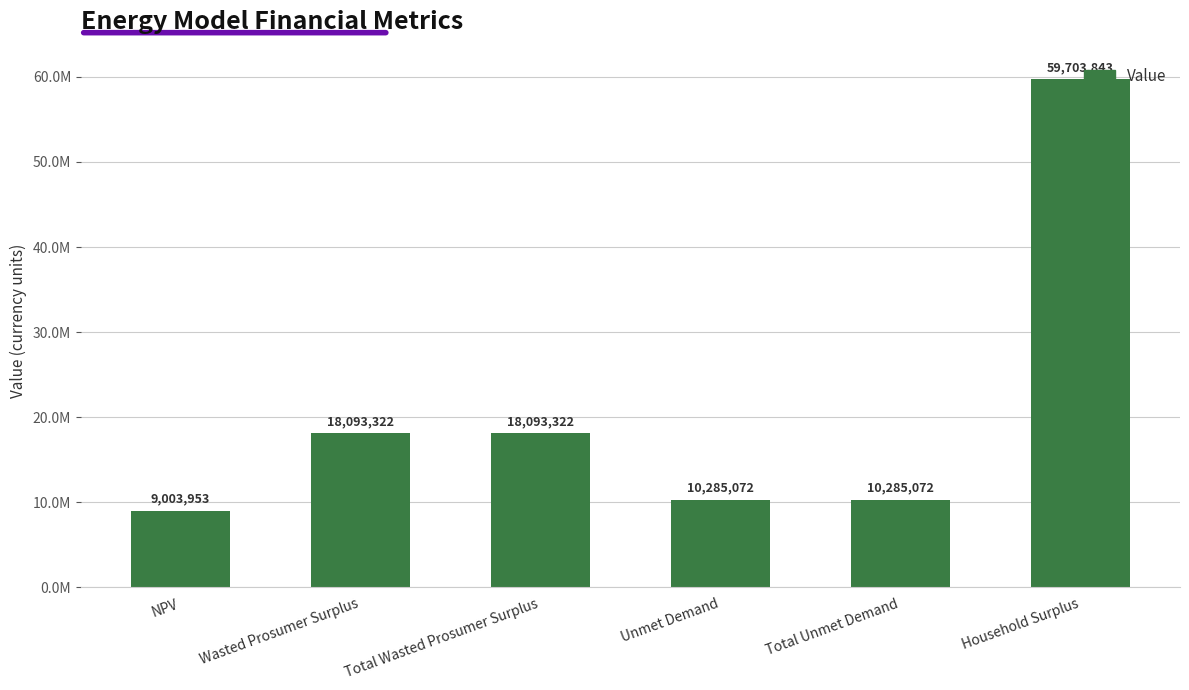

What position from the right is Household Surplus?

1